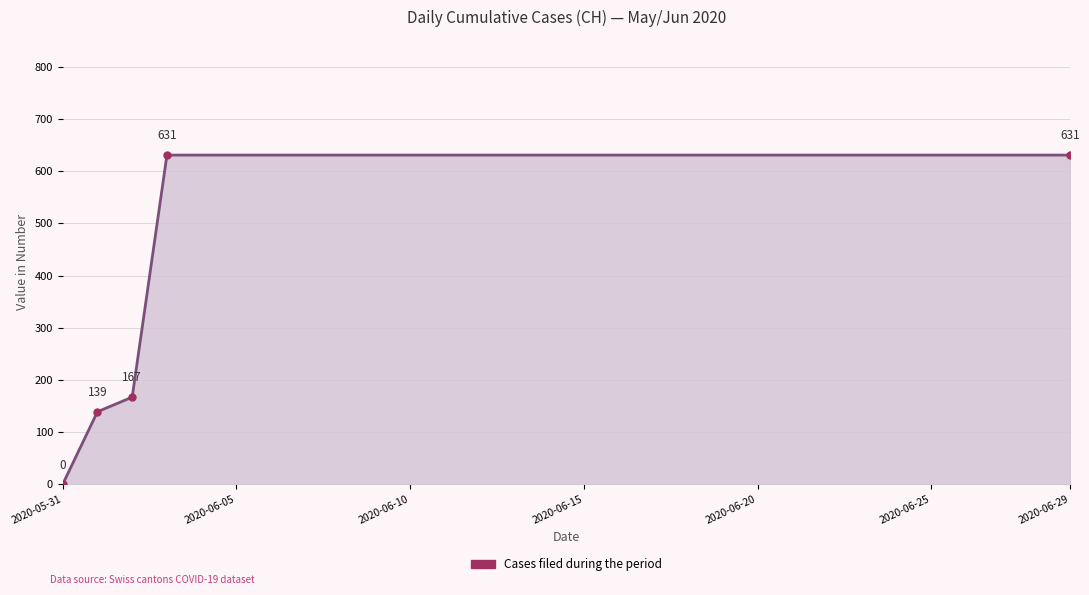

Reading right to left, list all the values displayed in this chart.

631	631	631	631	631	631	631	631	631	631	631	631	631	631	631	631	631	631	631	631	631	631	631	631	631	631	631	167	139	0